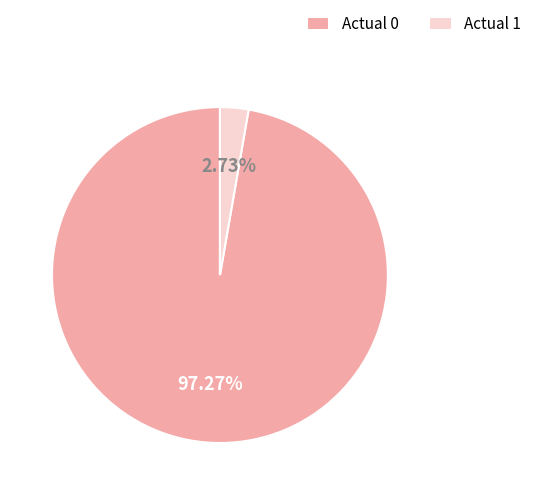

To the nearest percent, what is the combined percentage of Actual 1 and Actual 0?

100%